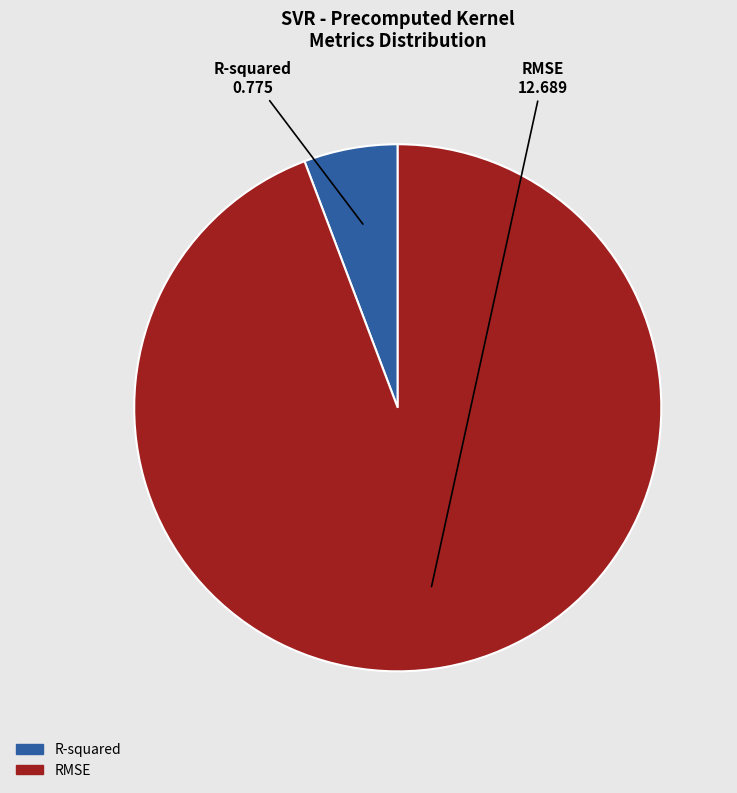

Combined, do RMSE and R-squared account for over 50%?

Yes